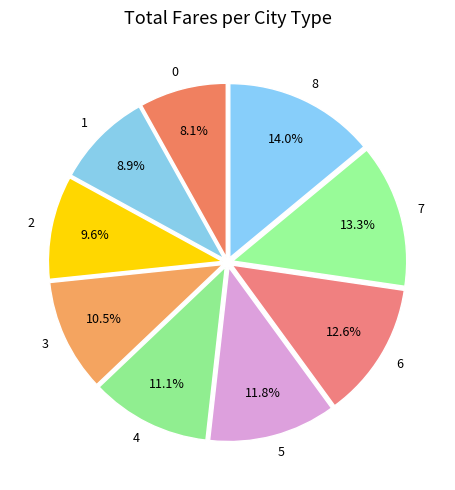

What portion of the pie excludes 2?

90.4%